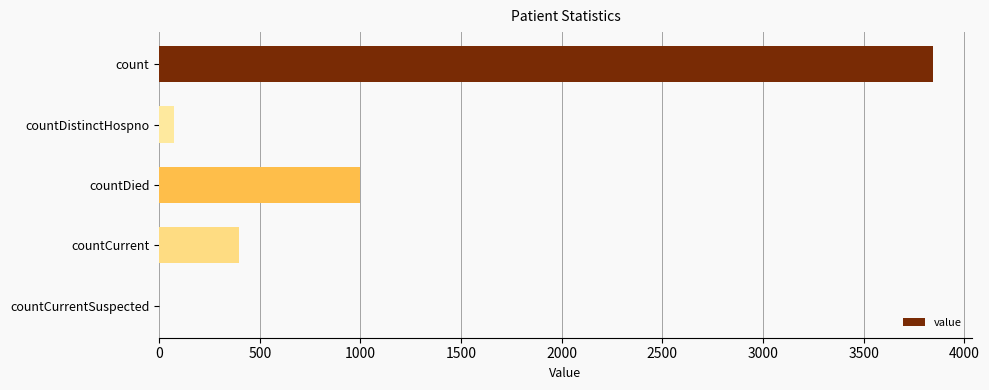

The value at countDied is 413. True or false?

False